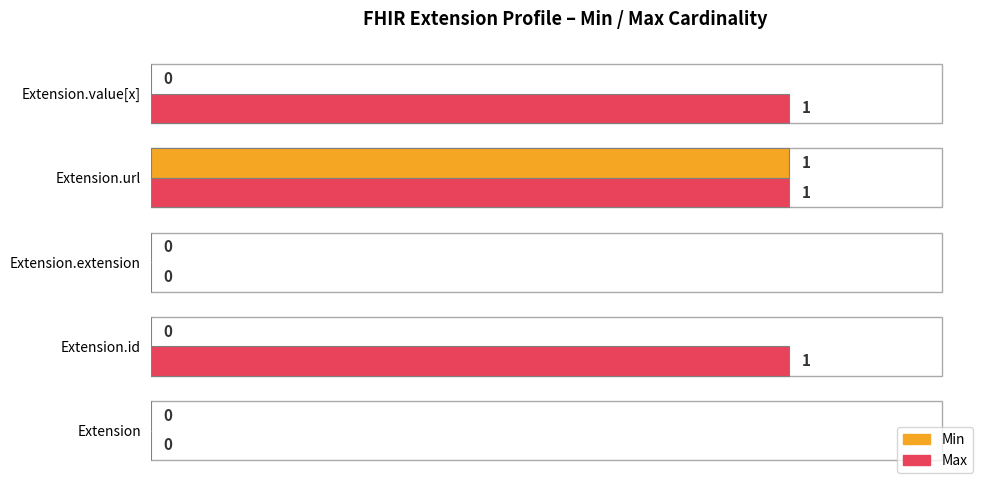

At which category is the sum across all series the highest?

Extension.url